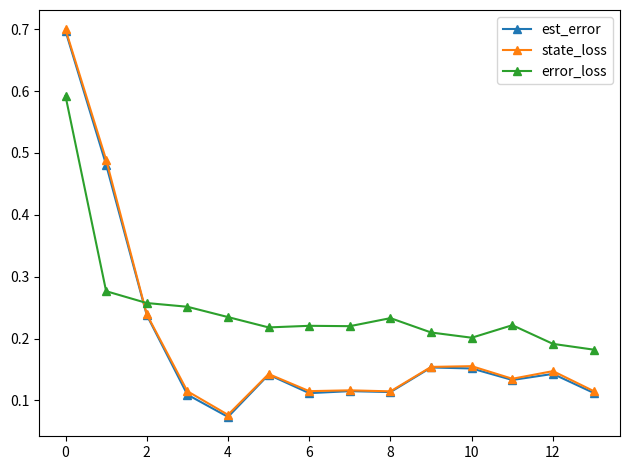

Count the est_error values in the range 0 to 1.

14